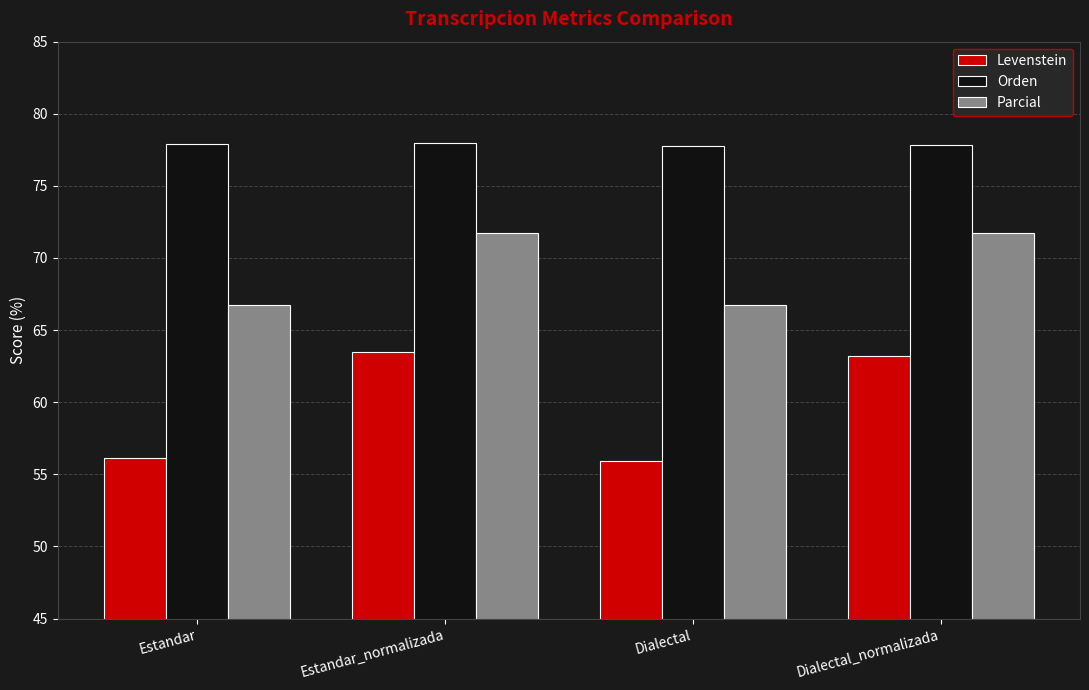

Which series has the largest range (max minus min)?

Levenstein